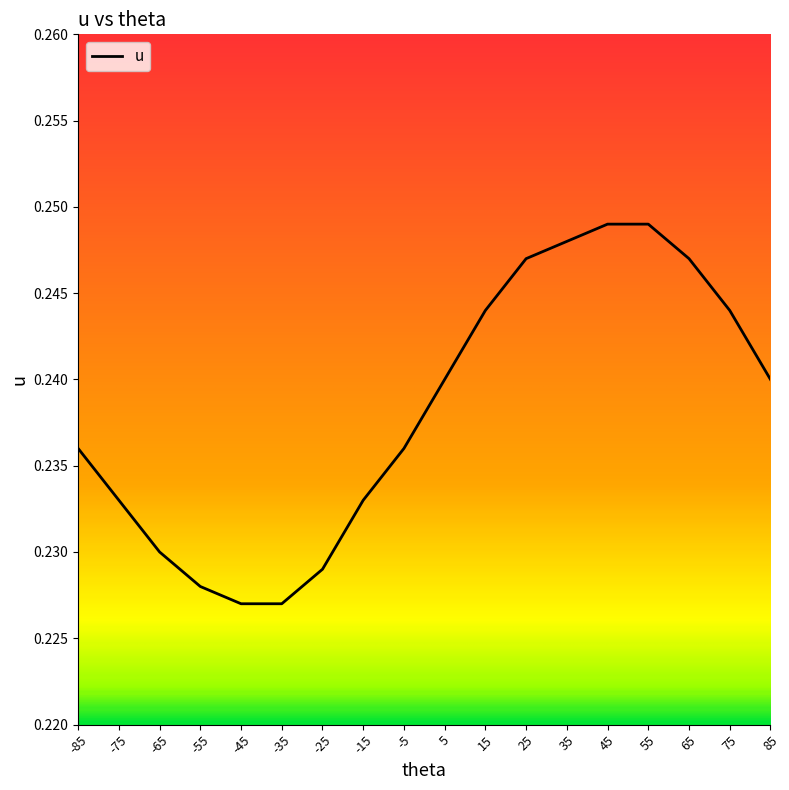

Which has a higher value, -5 or -25?

-5